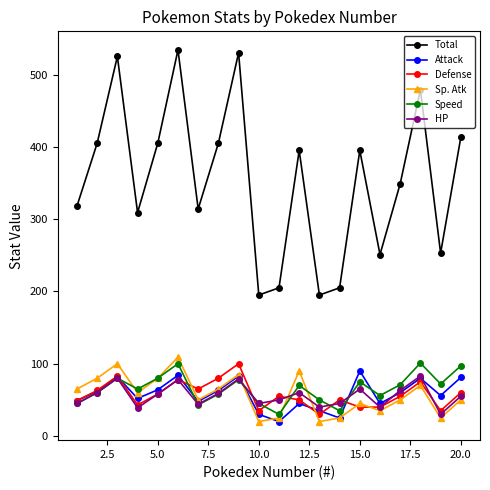

True or false: Total and HP intersect in this chart.

False